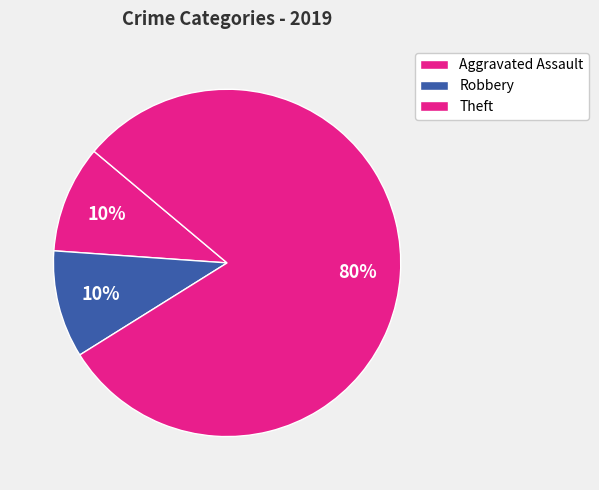

Count the number of slices in the pie.

3